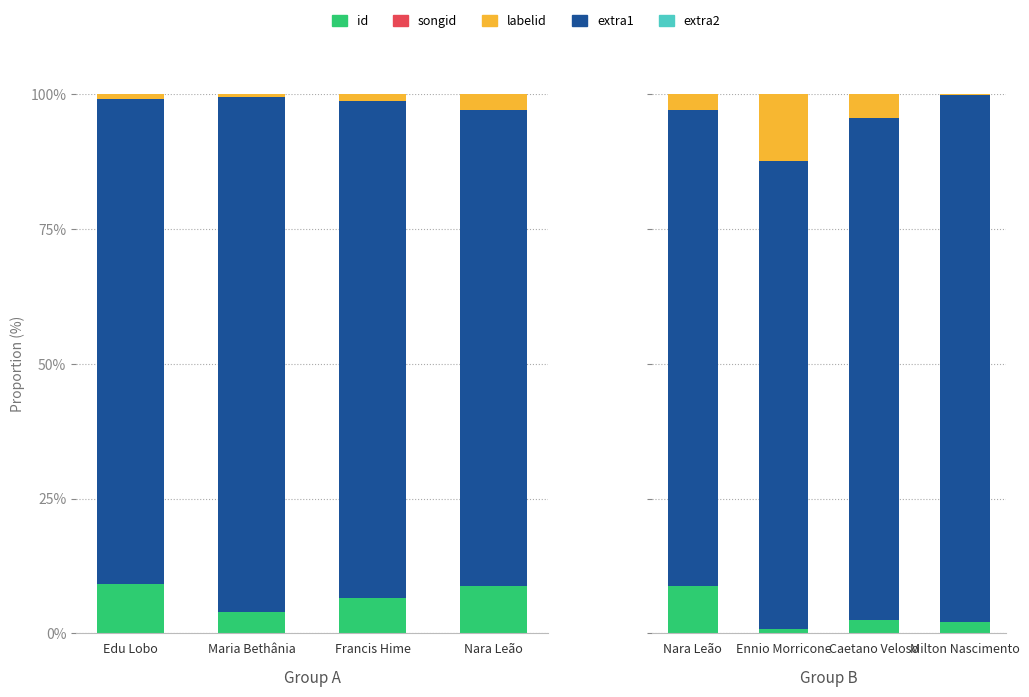

What are all the series names shown in the legend?

id, songid, labelid, extra1, extra2